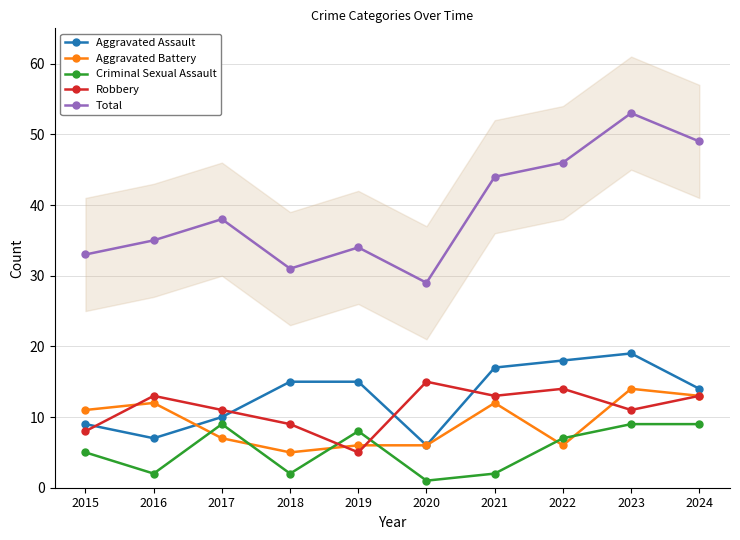

Between 2021 and 2019, which is larger?

2021